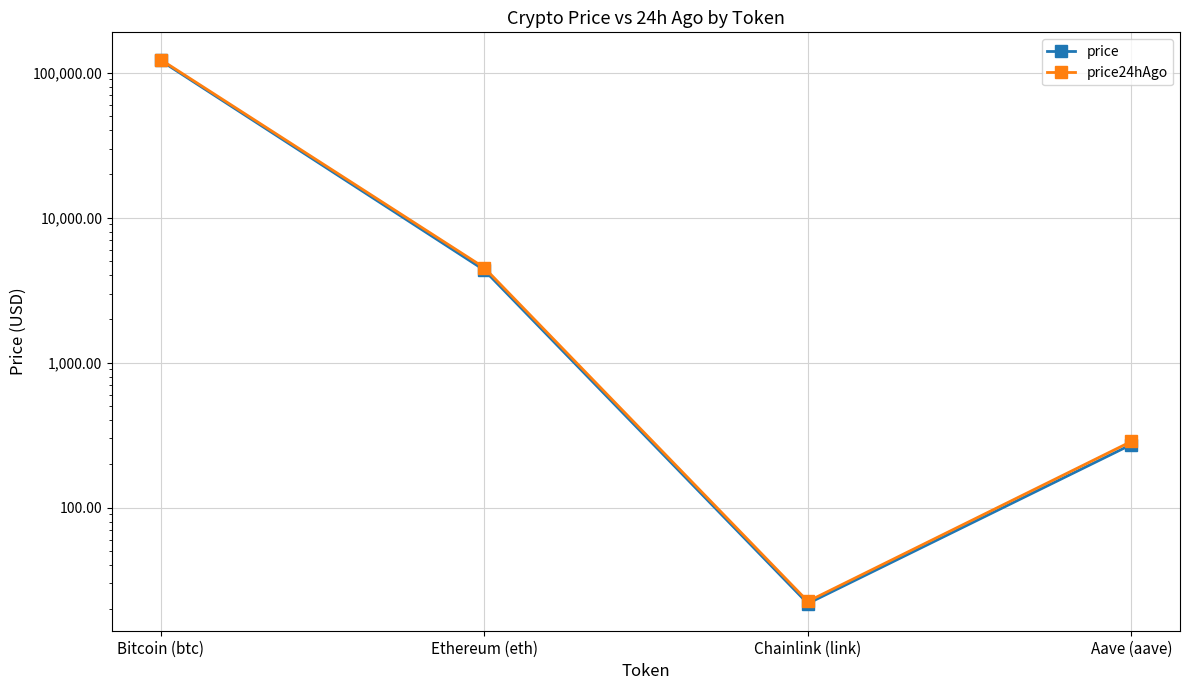

Reading right to left, what are all the values shown in this chart?

price: Aave (aave)=272.6	Chainlink (link)=21.8	Ethereum (eth)=4355.9	Bitcoin (btc)=121491.0
price24hAgo: Aave (aave)=286.5	Chainlink (link)=22.6	Ethereum (eth)=4526.9	Bitcoin (btc)=123332.0